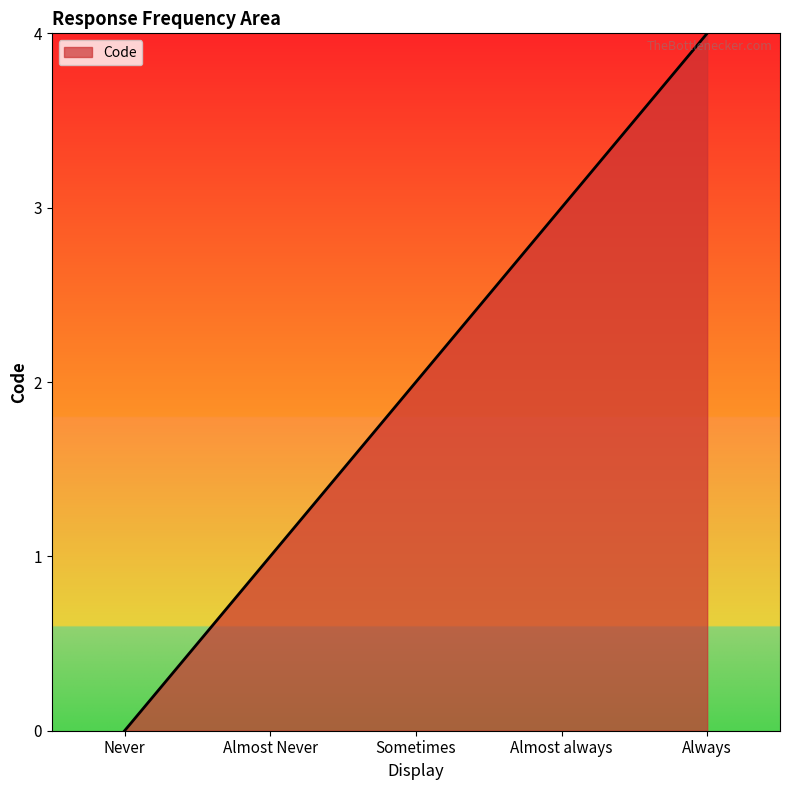

How many lines are shown in the chart?

1